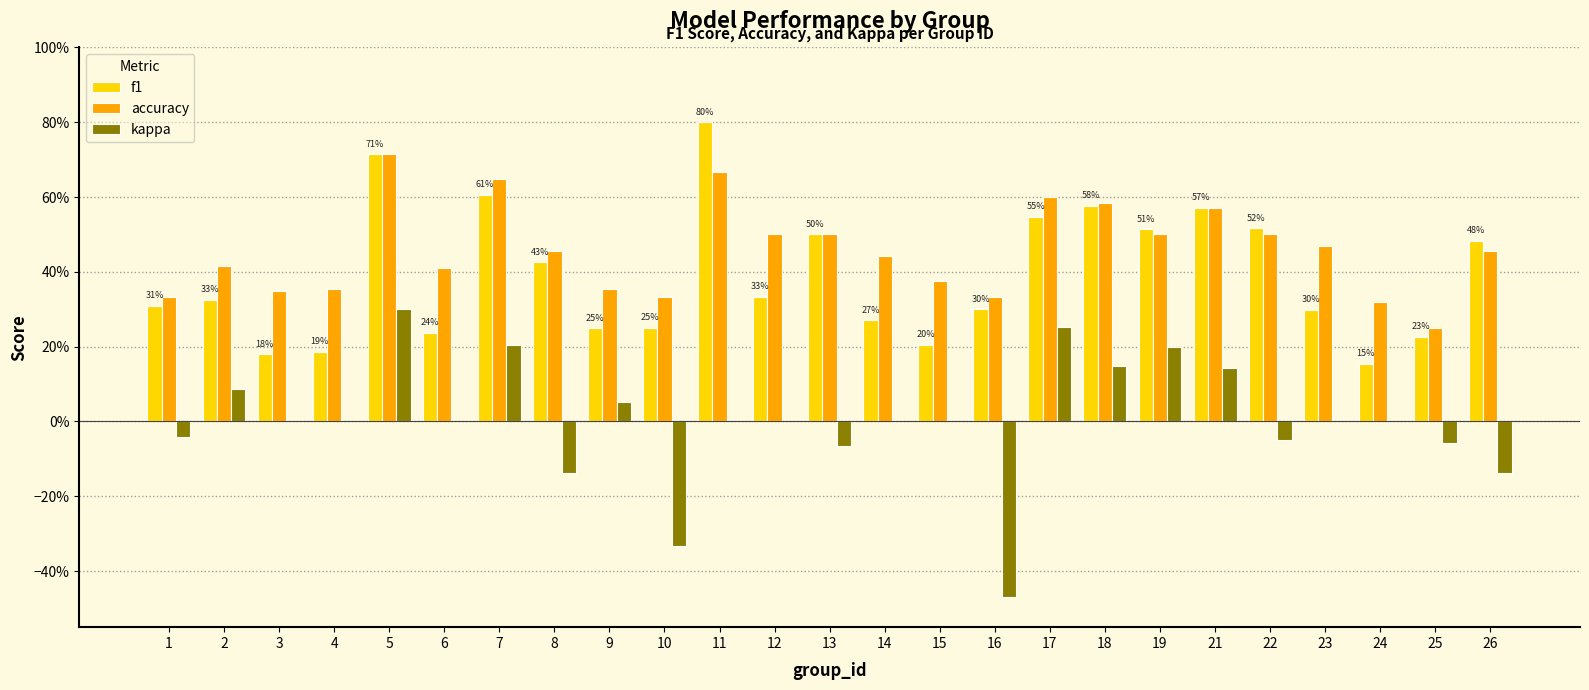

What are all the series names shown in the legend?

f1, accuracy, kappa